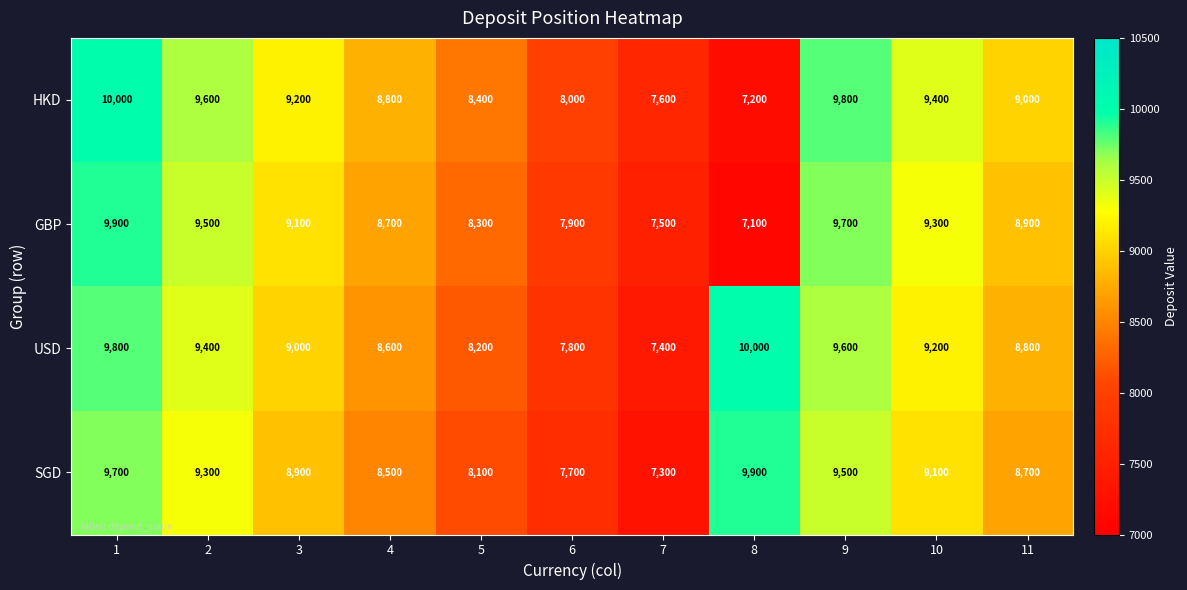

At how many categories does at least one series exceed 8144?

9